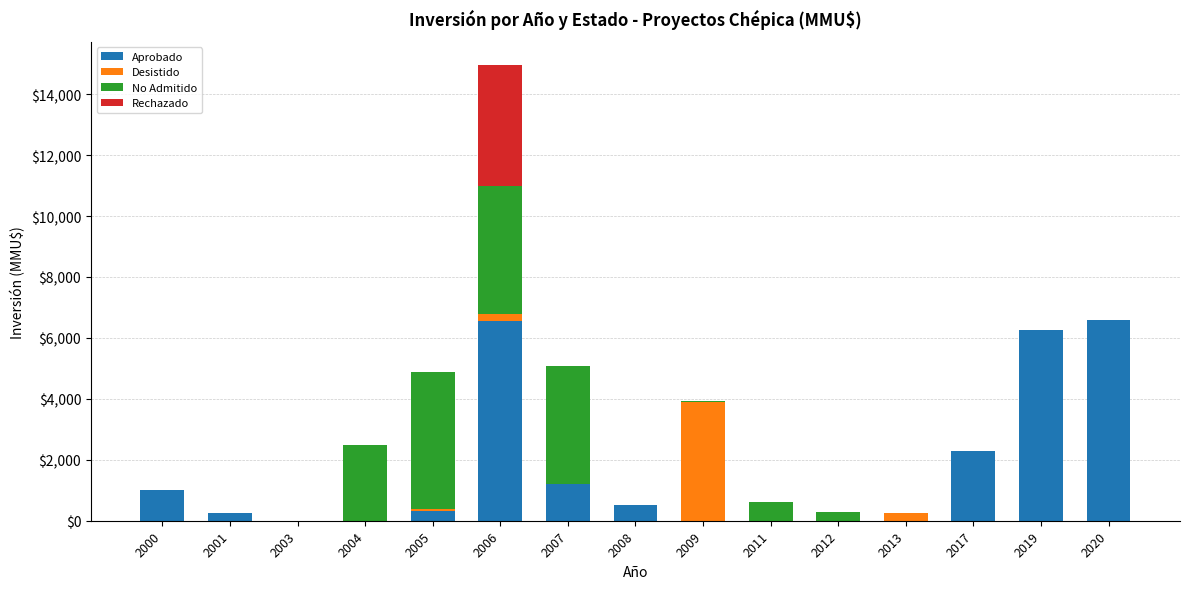

Is it true that Aprobado equals 10774 at 2006?

False